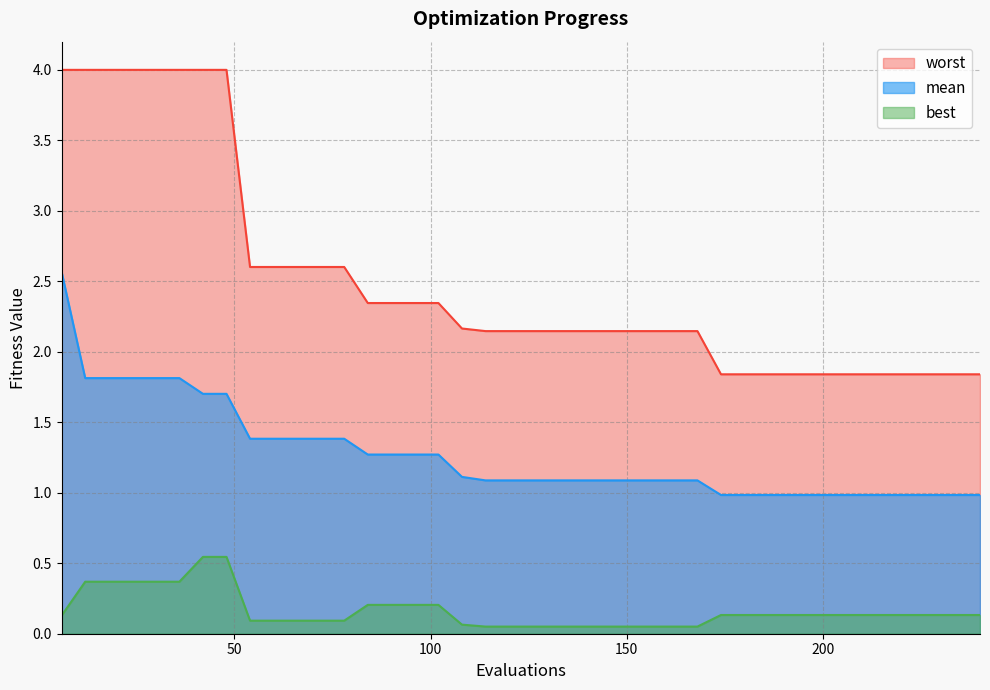

Does the chart have visible grid lines?

Yes